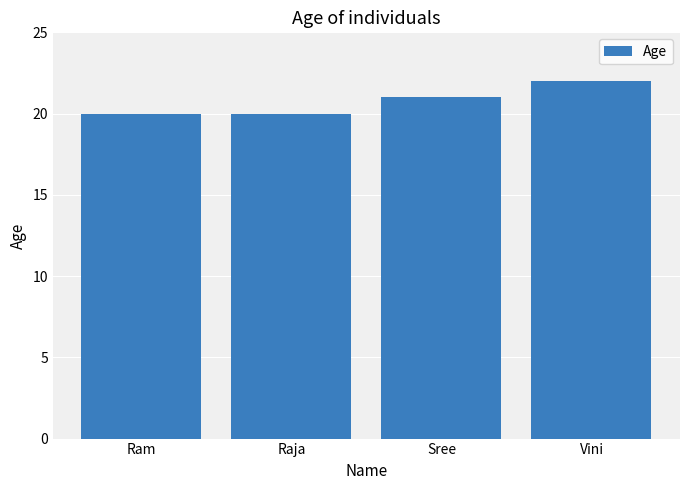

What value does the data have at Ram?

20